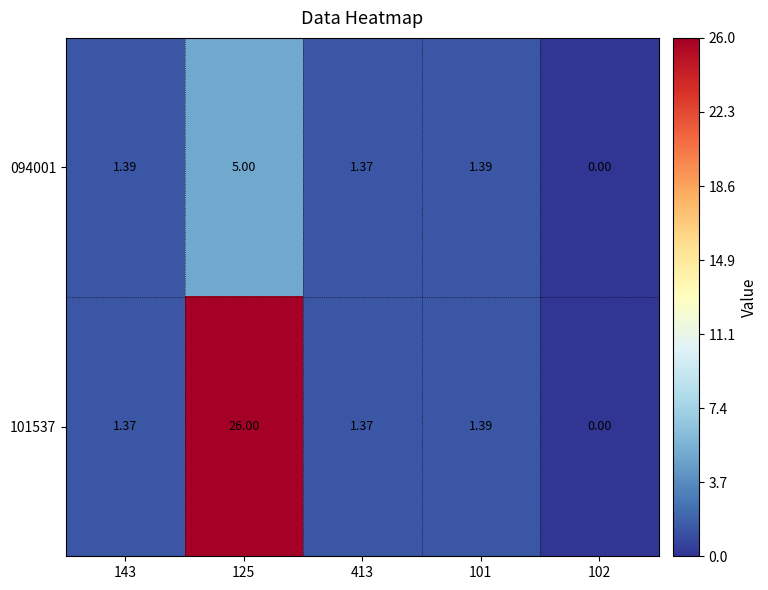

Is the value of 101537 at 143 greater than the value of 094001 at 143?

No